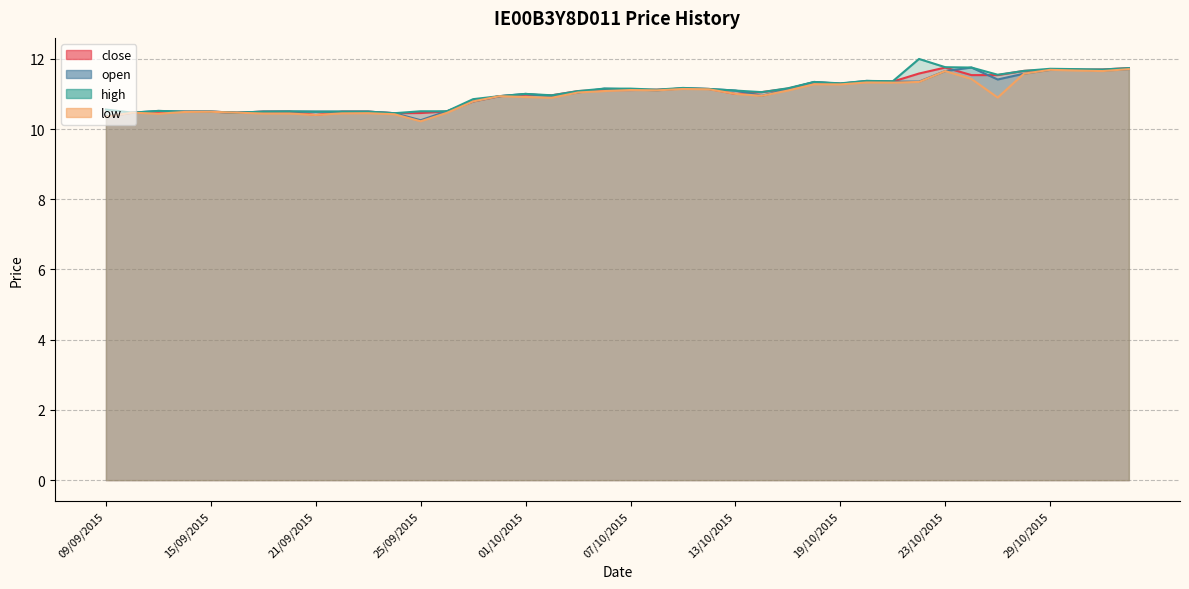

How many interior local peaks does the low series have?

10